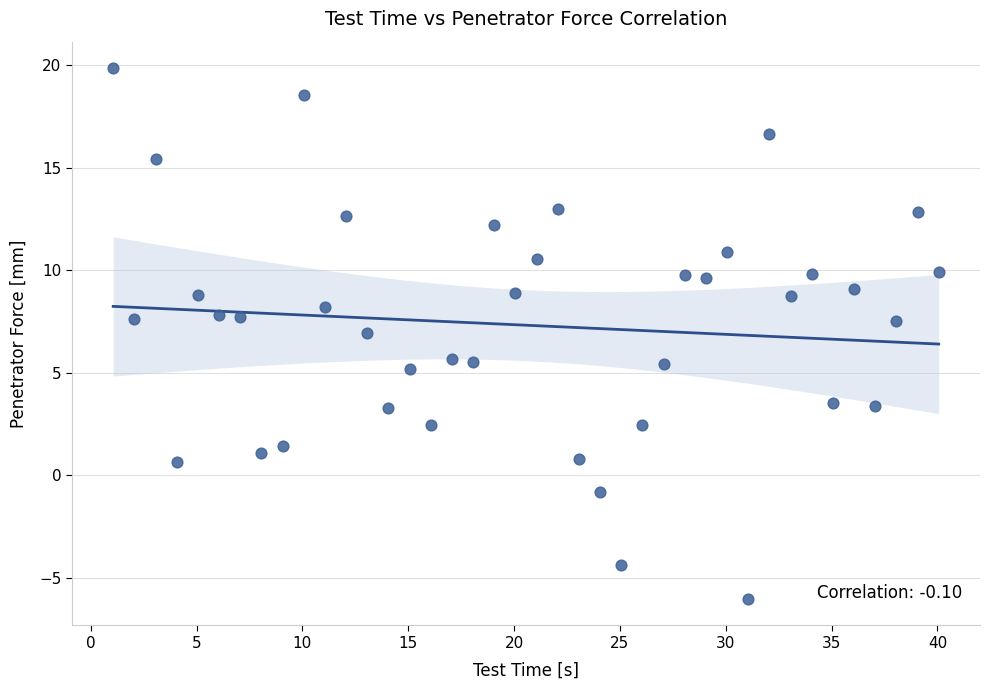

What is the range of X values (max minus min)?

39.0